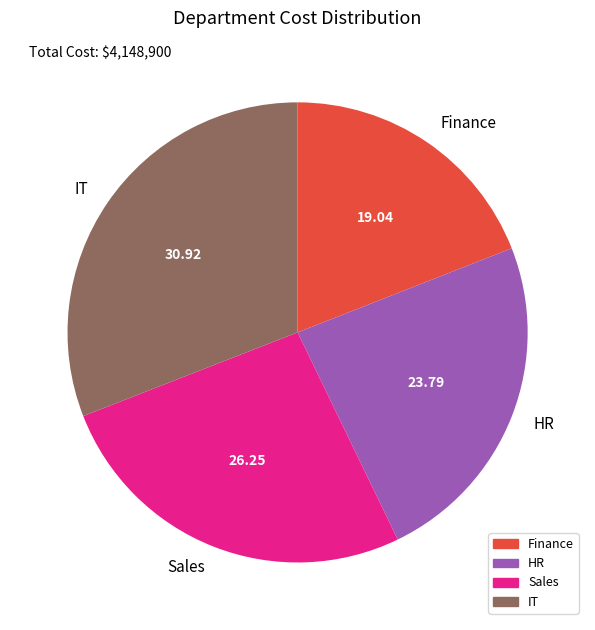

Which category has the smallest portion of the pie?

Finance